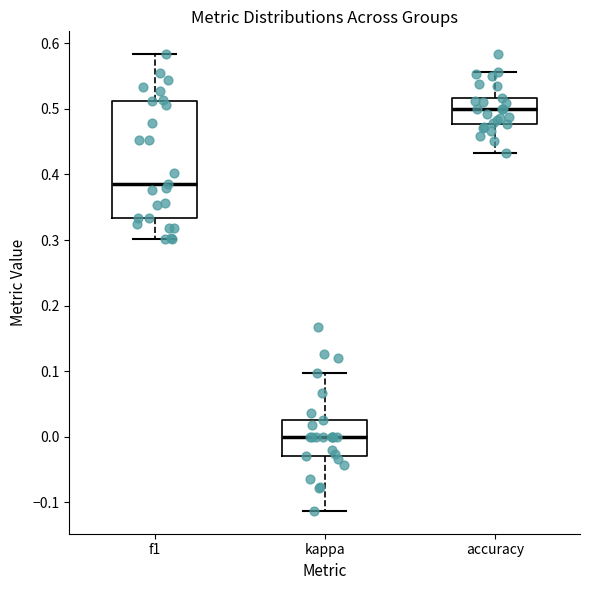

Which box has the highest median line?

accuracy